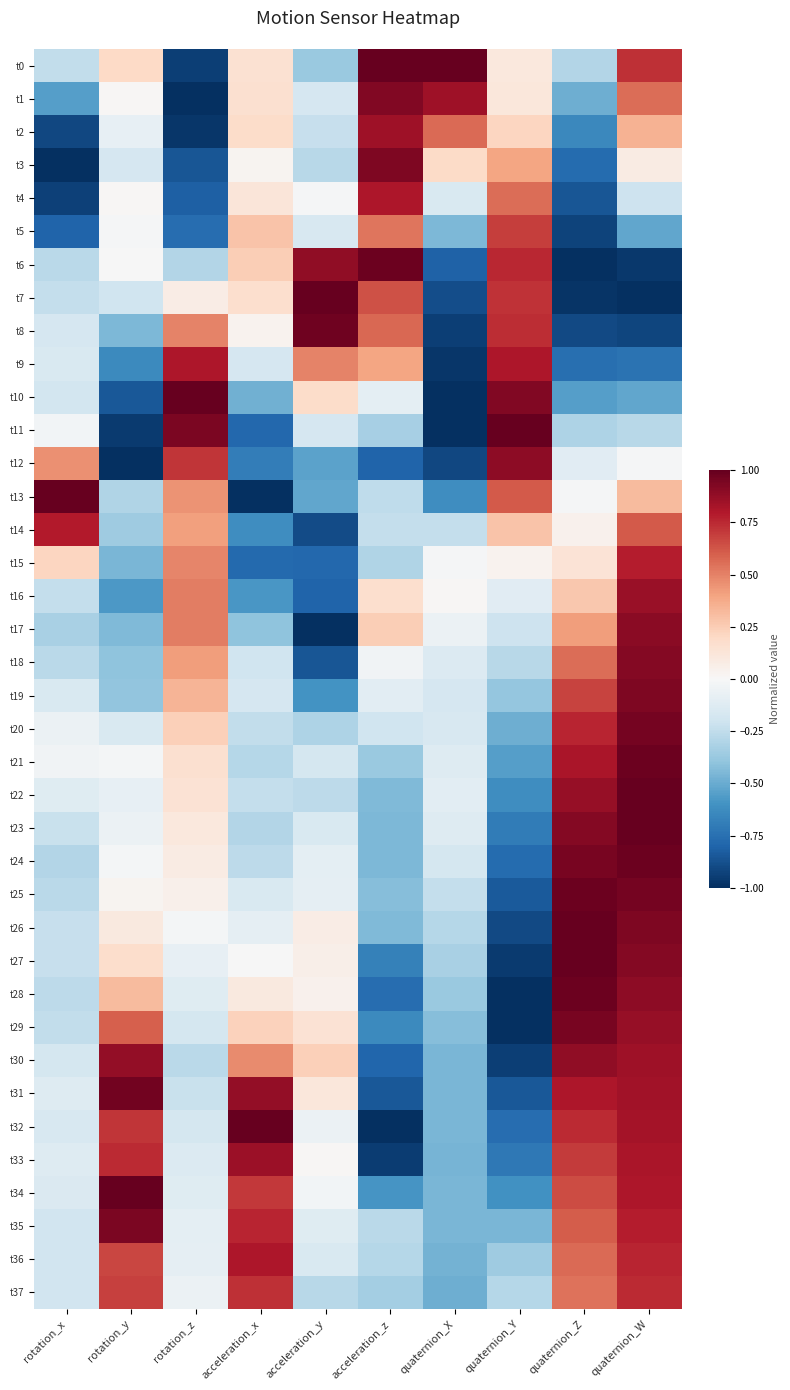

At how many categories does at least one series exceed 0?

10